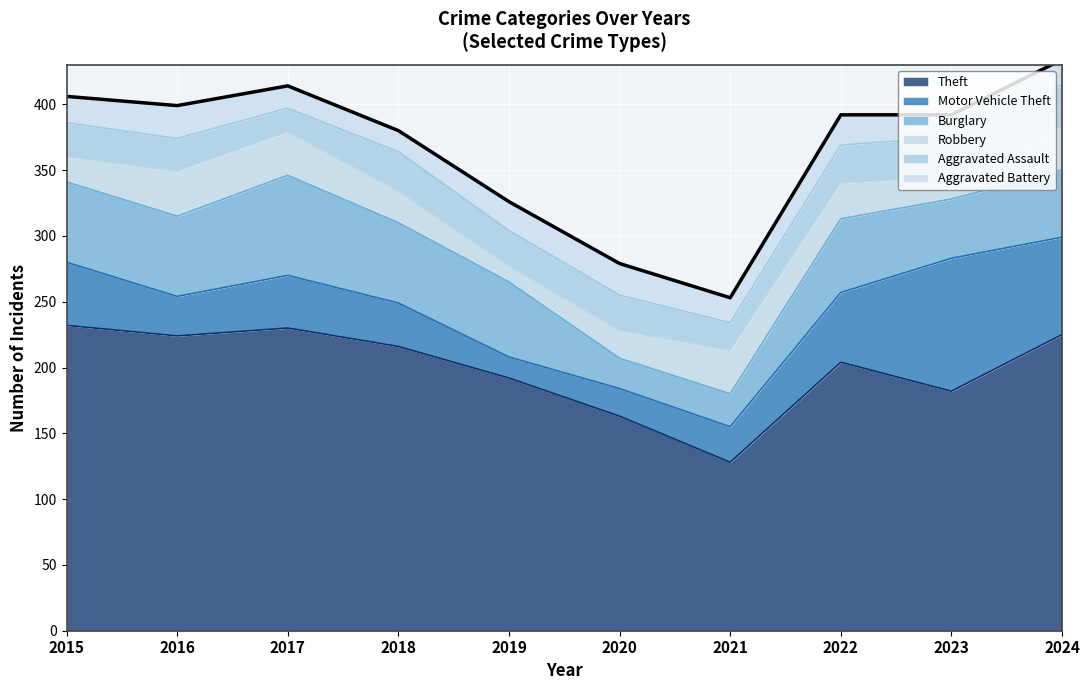

Is it true that Robbery equals 51 at 2021?

False